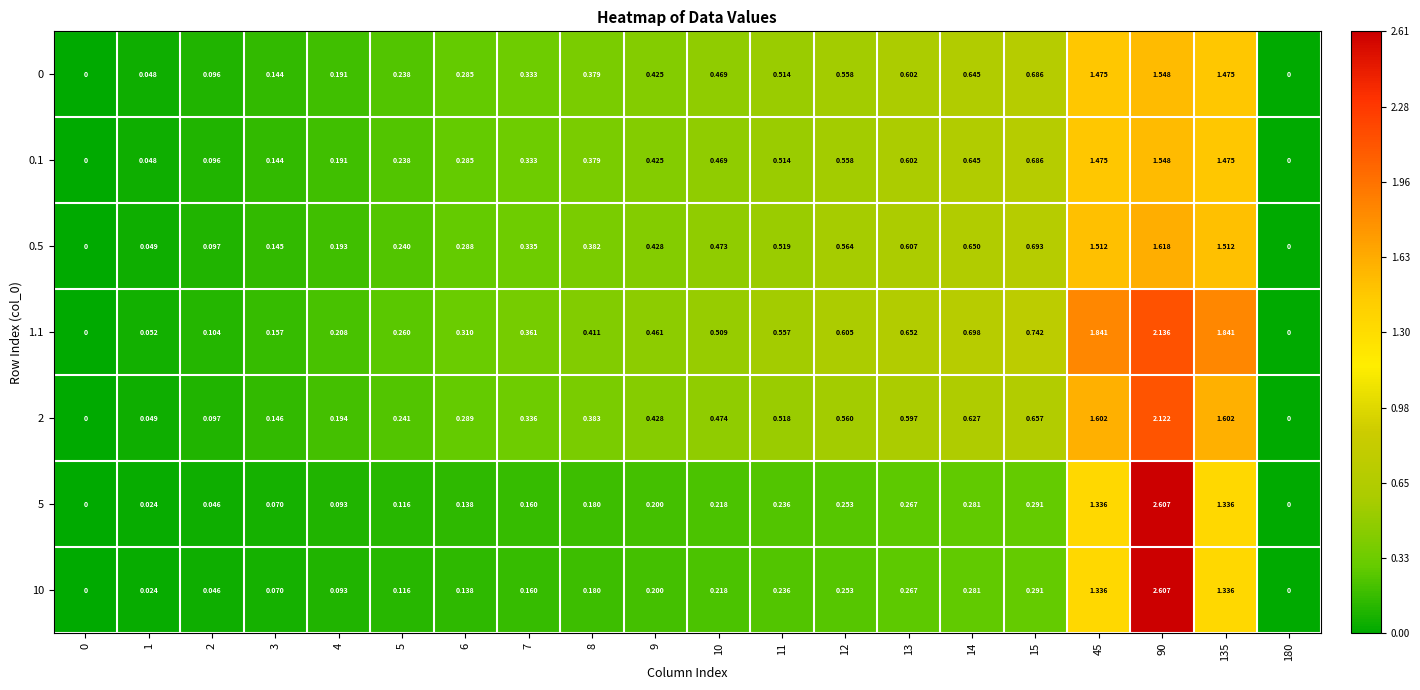

At which category is the sum across all series the highest?

90